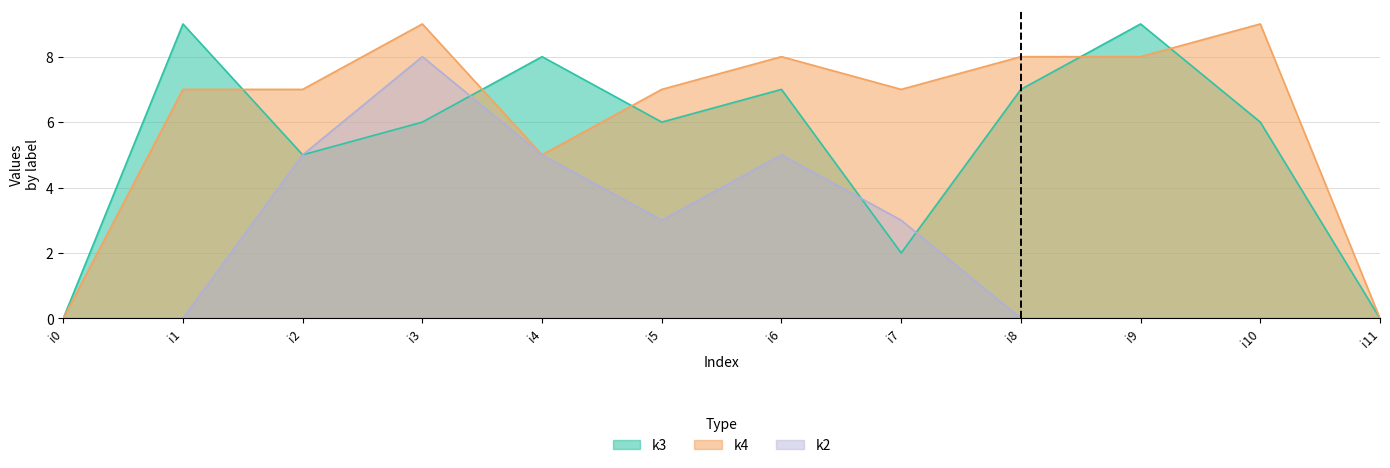

True or false: k4 has a value of 9 at i3.

True